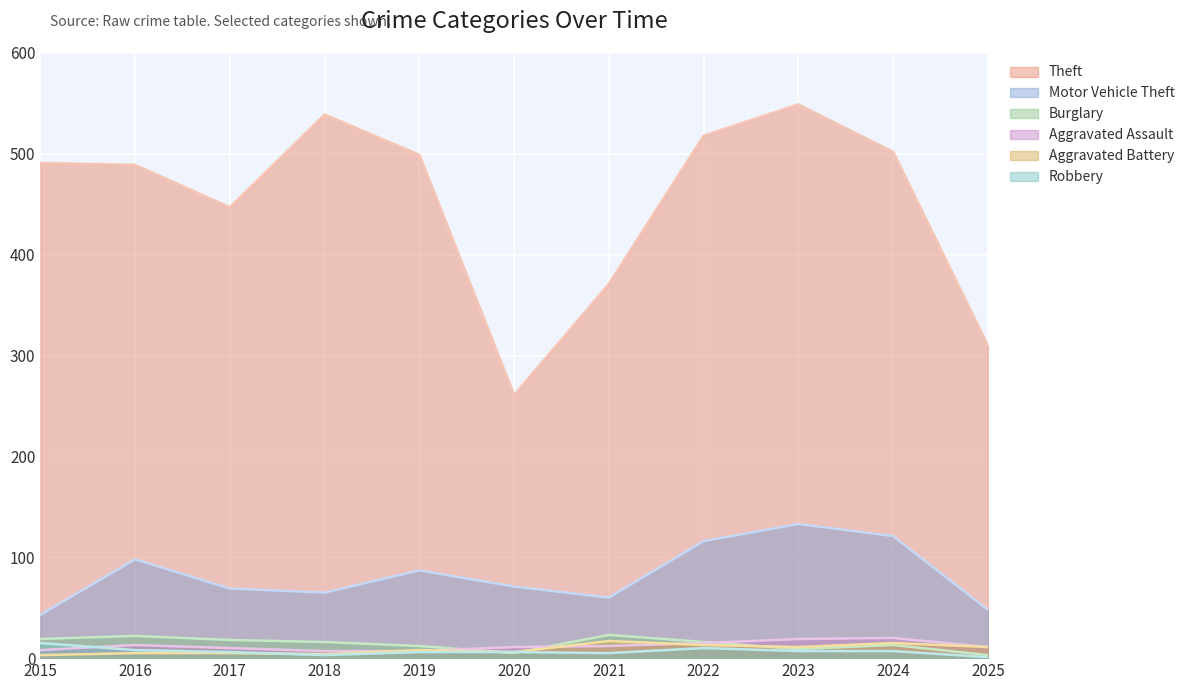

True or false: Aggravated Assault and Motor Vehicle Theft cross at least once.

False